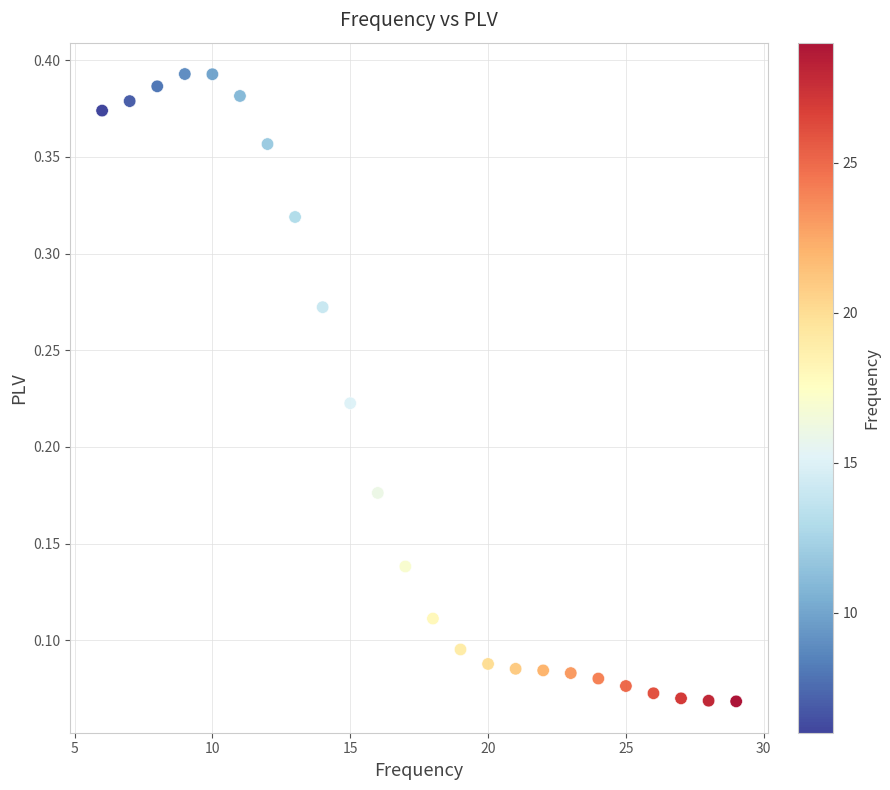

What is the range of X values (max minus min)?

23.0